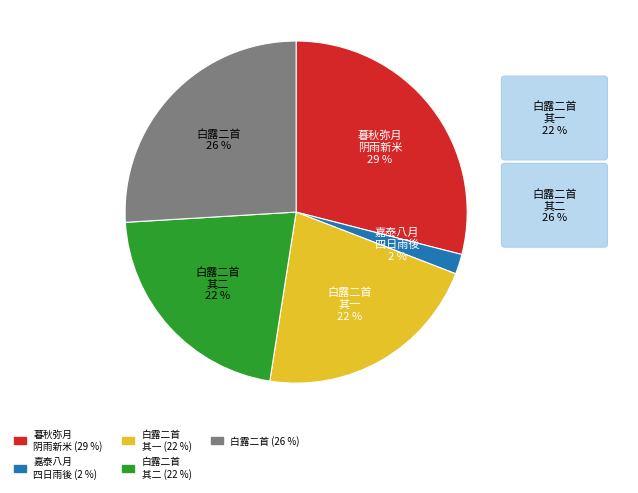

How many segments does this pie chart have?

5